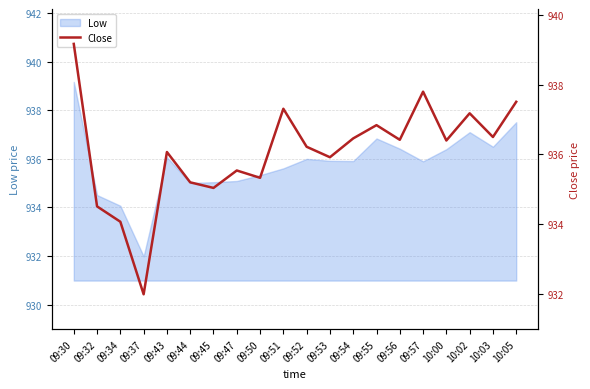

What is the smallest value displayed?

932.0